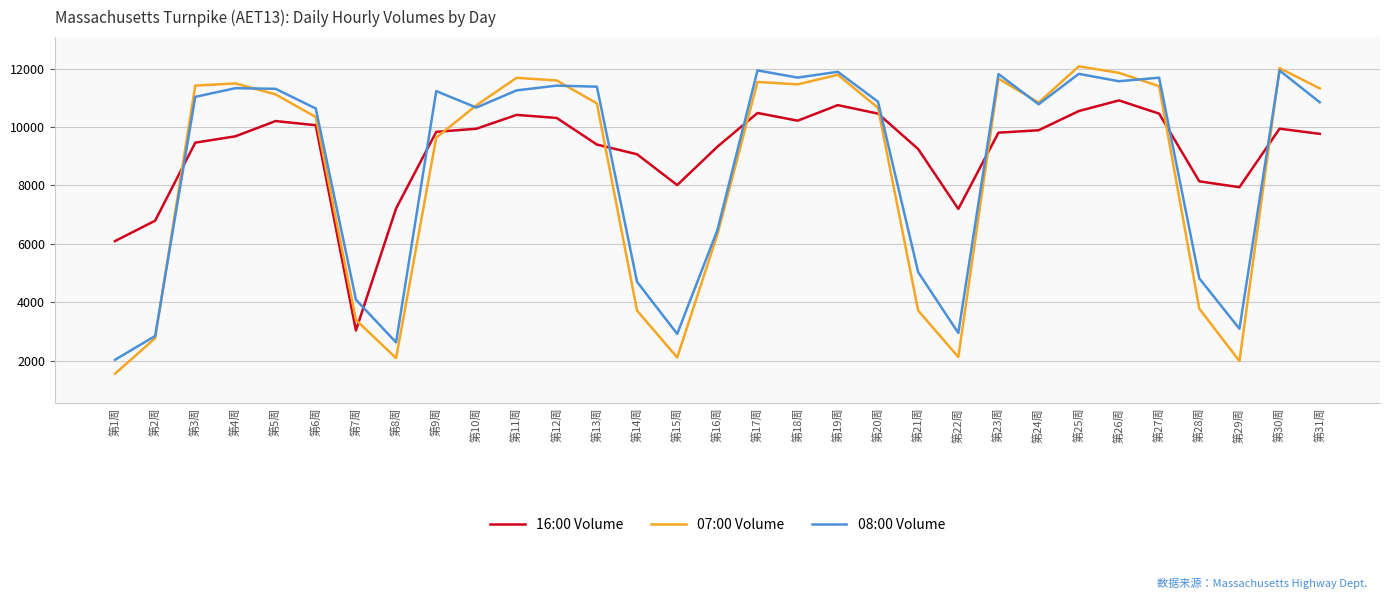

Where does the 07:00 Volume series first go above 10808?

第3周